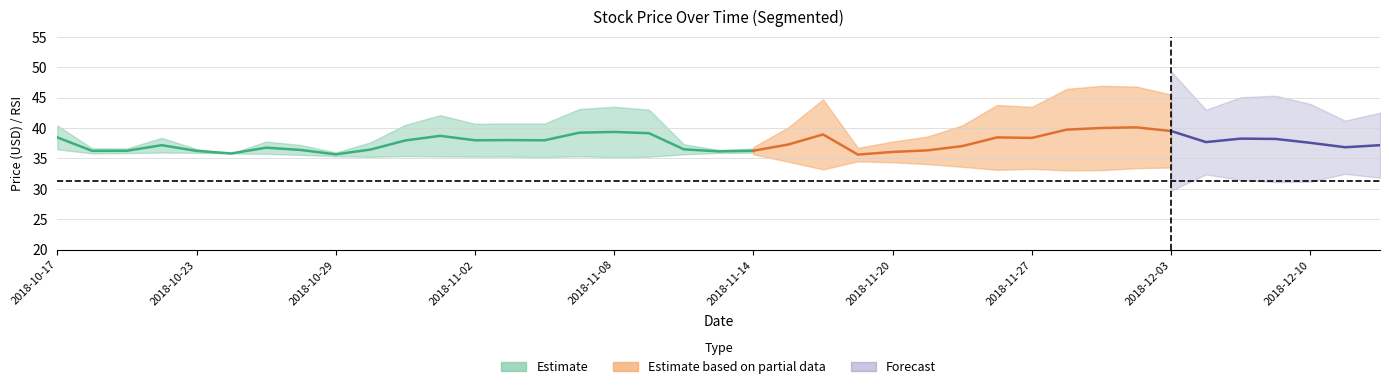

Is it true that prev_close equals 31.2 at 2018-12-10?

True